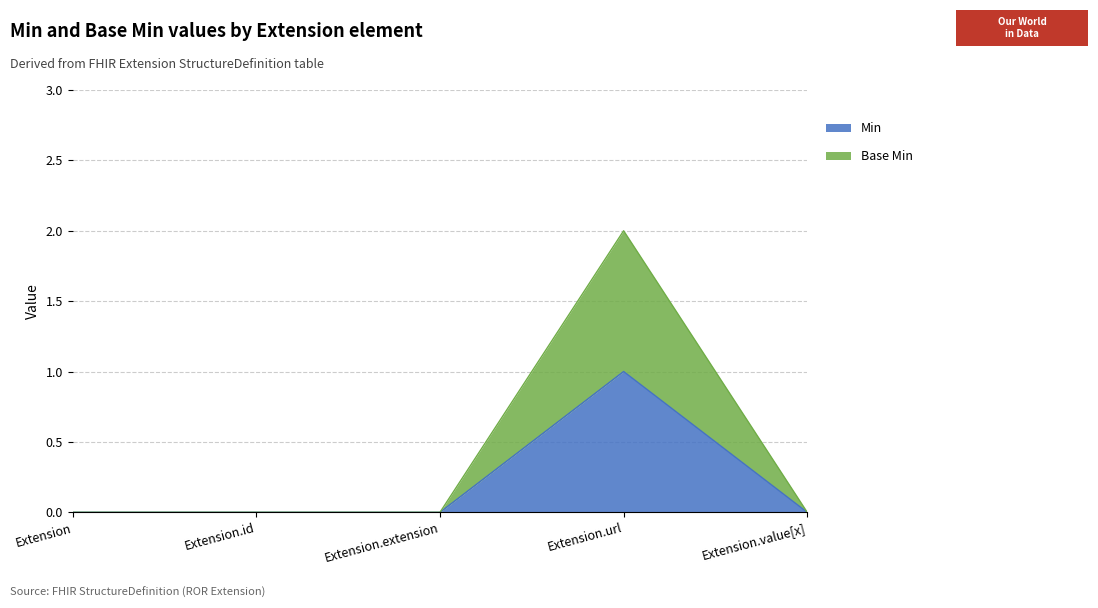

Between Extension.url and Extension.value[x], which series saw the biggest shift?

Base Min